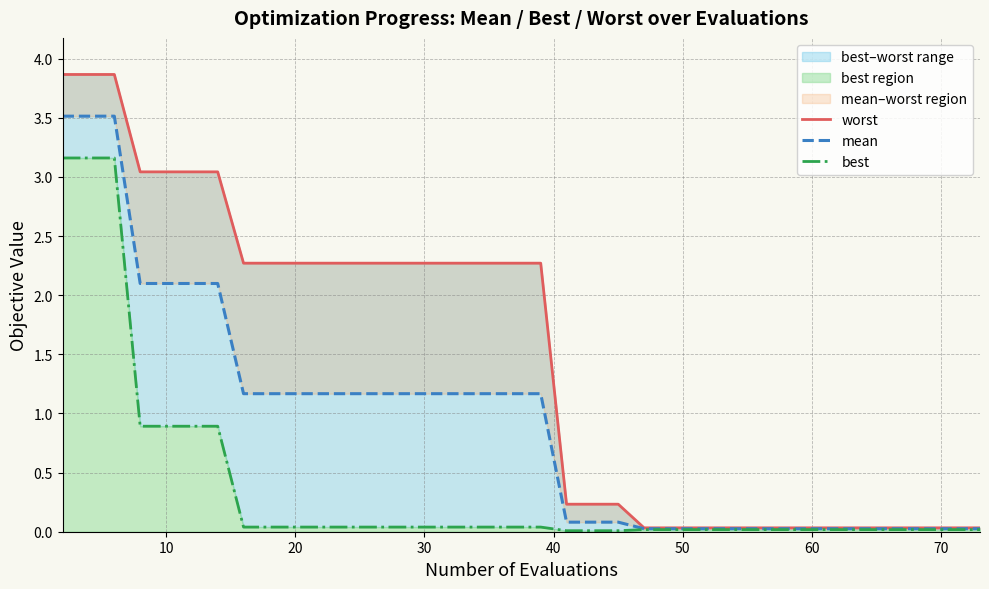

At how many categories does at least one series exceed 3?

7